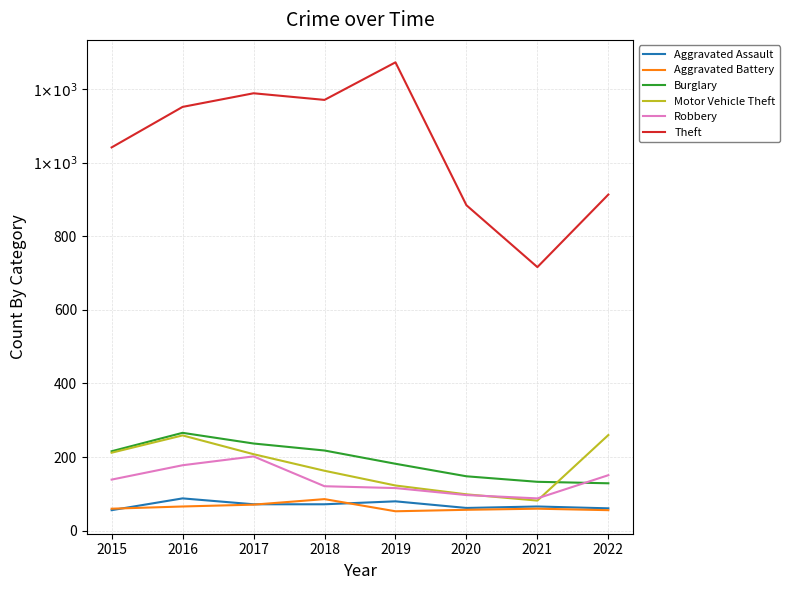

What is the minimum value shown in the chart?

53